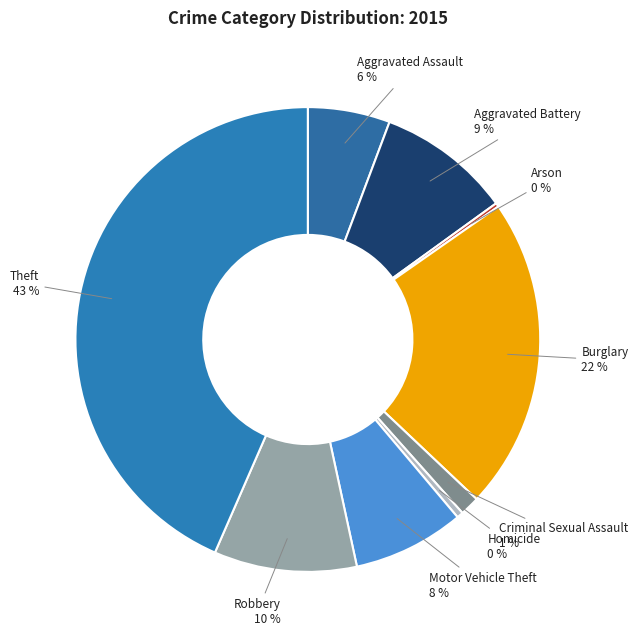

Rank the categories by value from highest to lowest.

Theft, Burglary, Robbery, Aggravated Battery, Motor Vehicle Theft, Aggravated Assault, Criminal Sexual Assault, Homicide, Arson